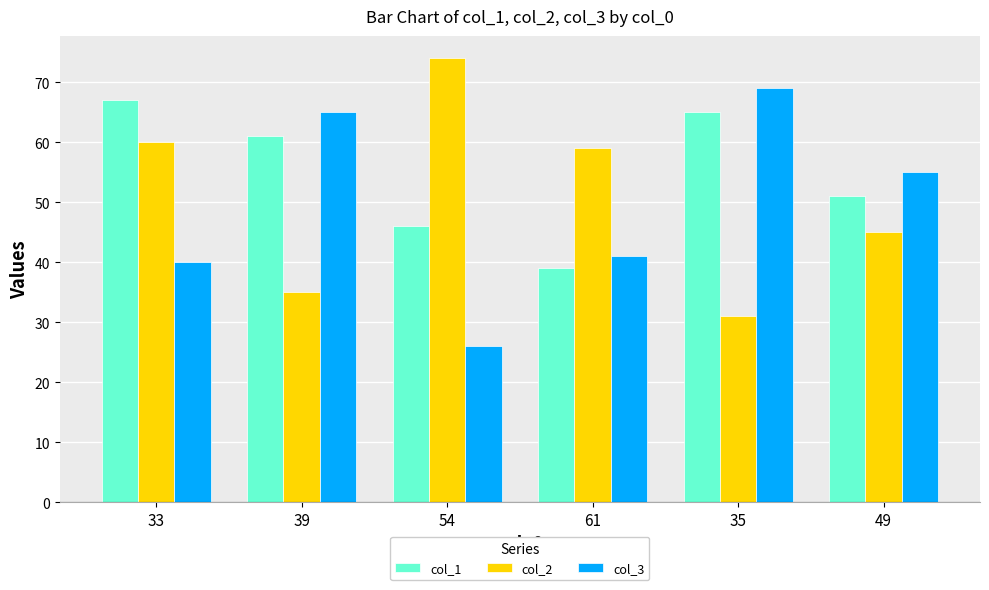

What value does the col_1 series have at 33, to the nearest 10?

70